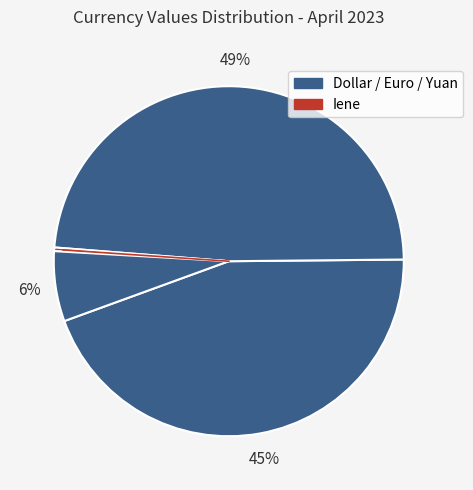

Which category has the smallest portion of the pie?

Iene